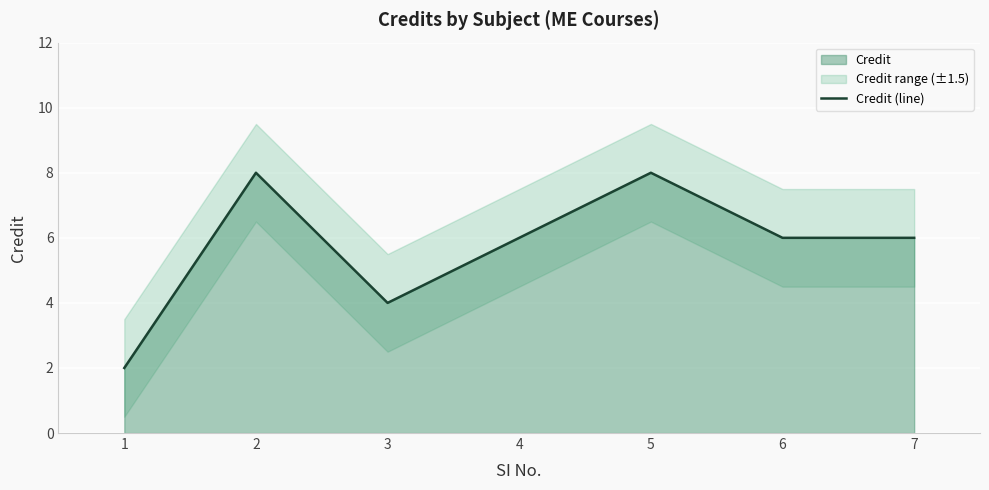

List the labels in order of value, largest first.

2, 5, 4, 6, 7, 3, 1